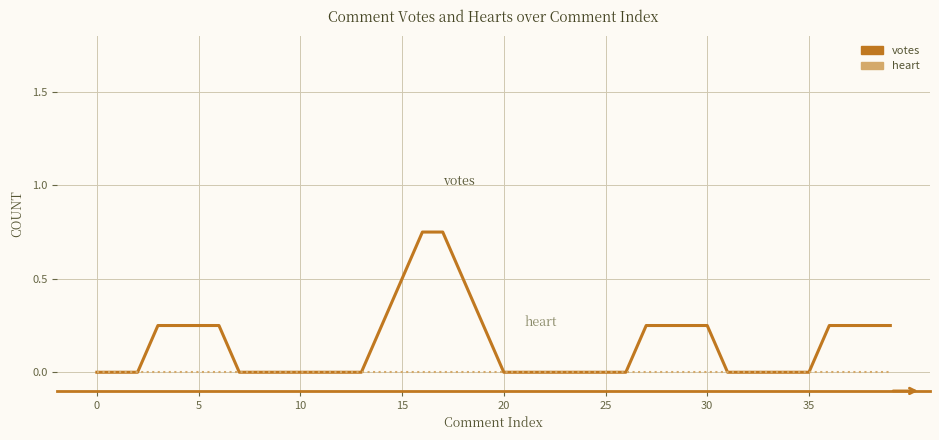

Which series has the largest total across all categories?

votes